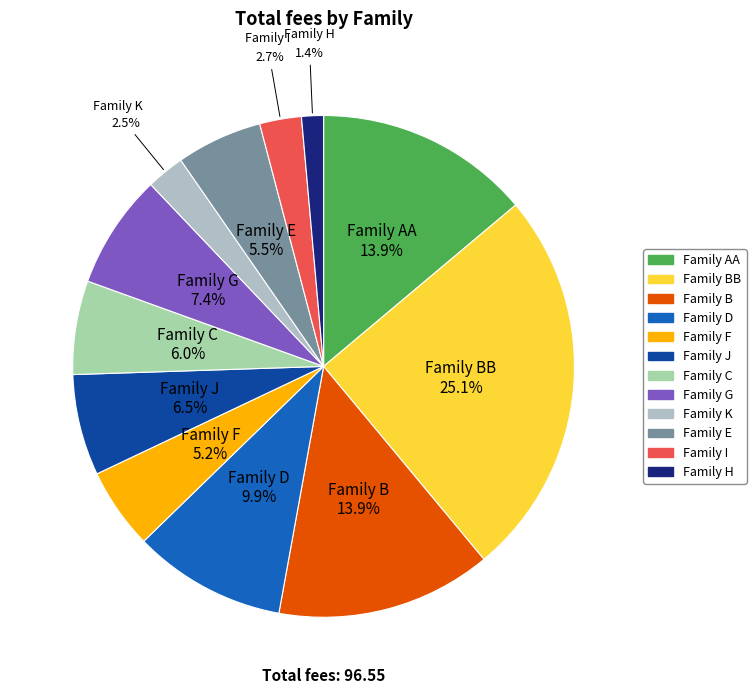

How many segments does this pie chart have?

12